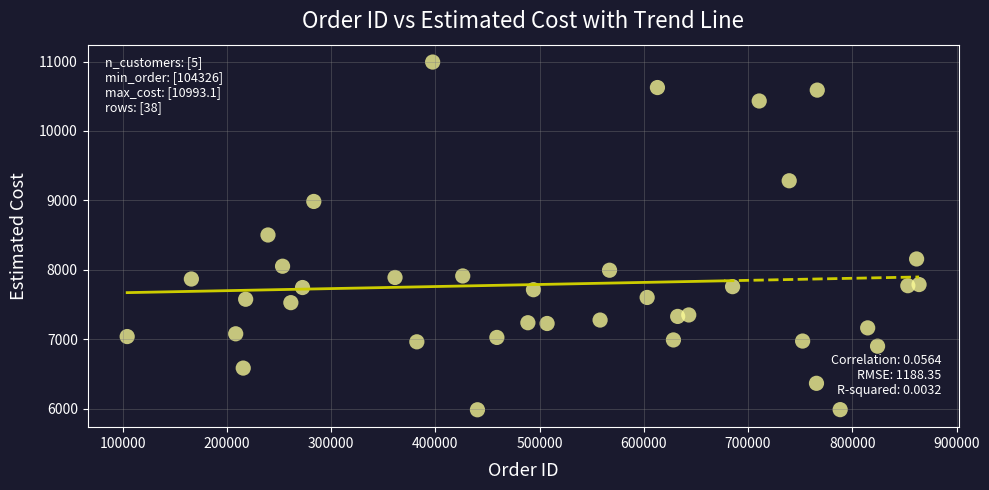

What is the range of Y values (max minus min)?

5009.1